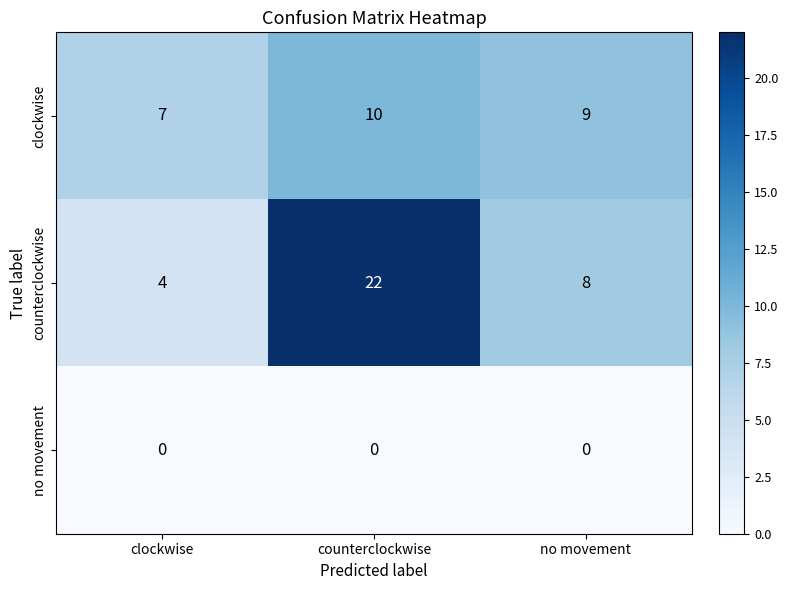

What is the minimum value for counterclockwise?

4